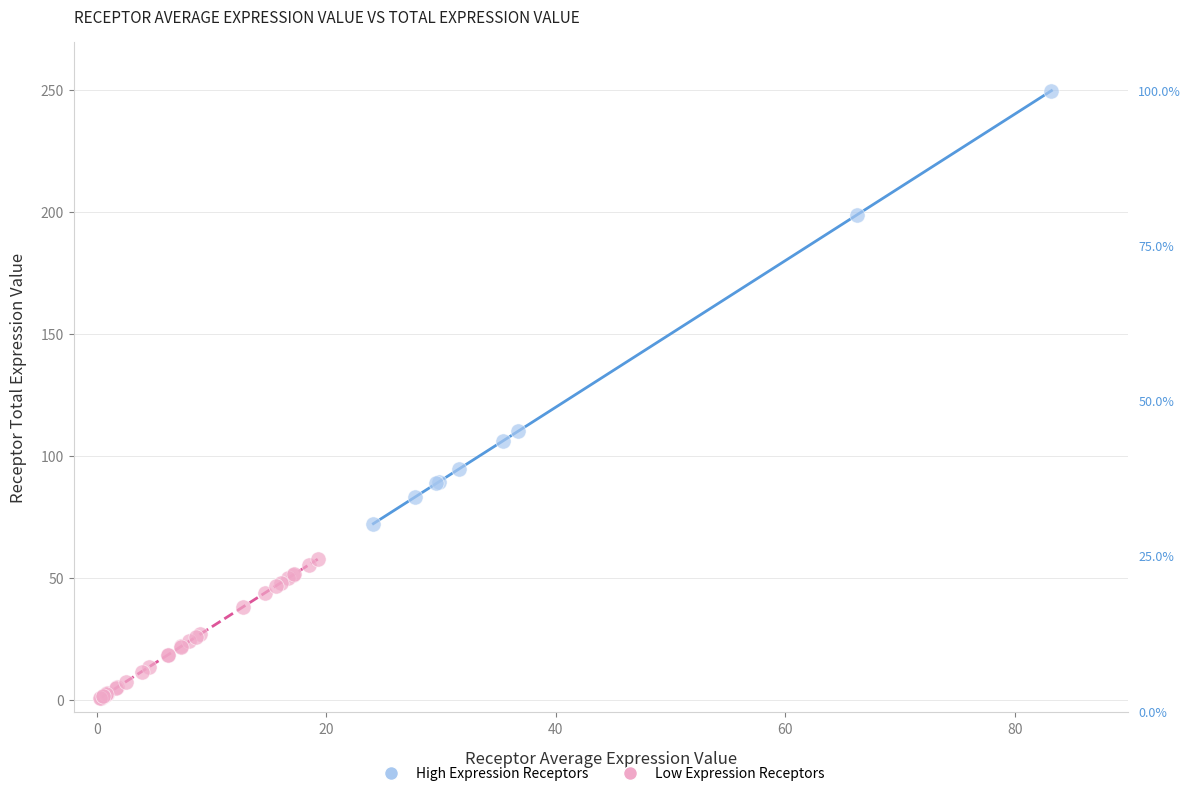

Which series has the largest Y range (max minus min)?

High Expression Receptors